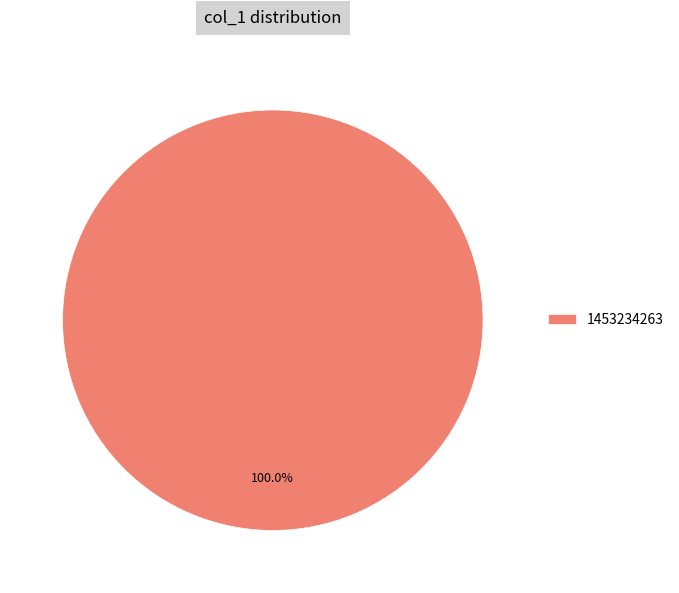

Rank the categories by value from lowest to highest.

1453234263